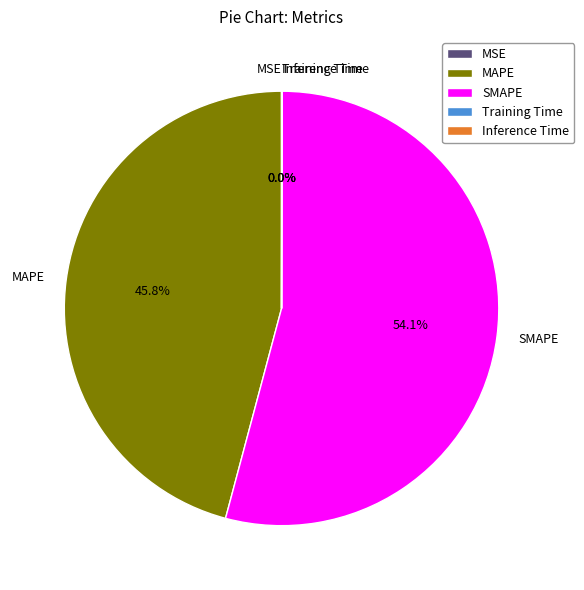

What percentage is NOT represented by MAPE?

54.2%